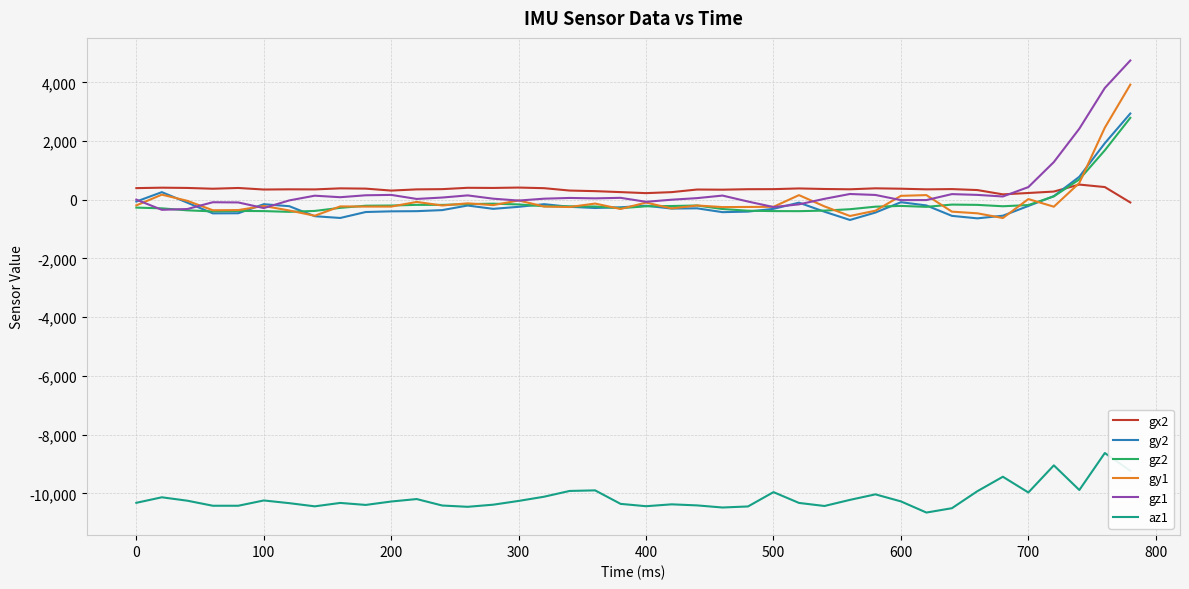

True or false: az1 and gz2 cross at least once.

False